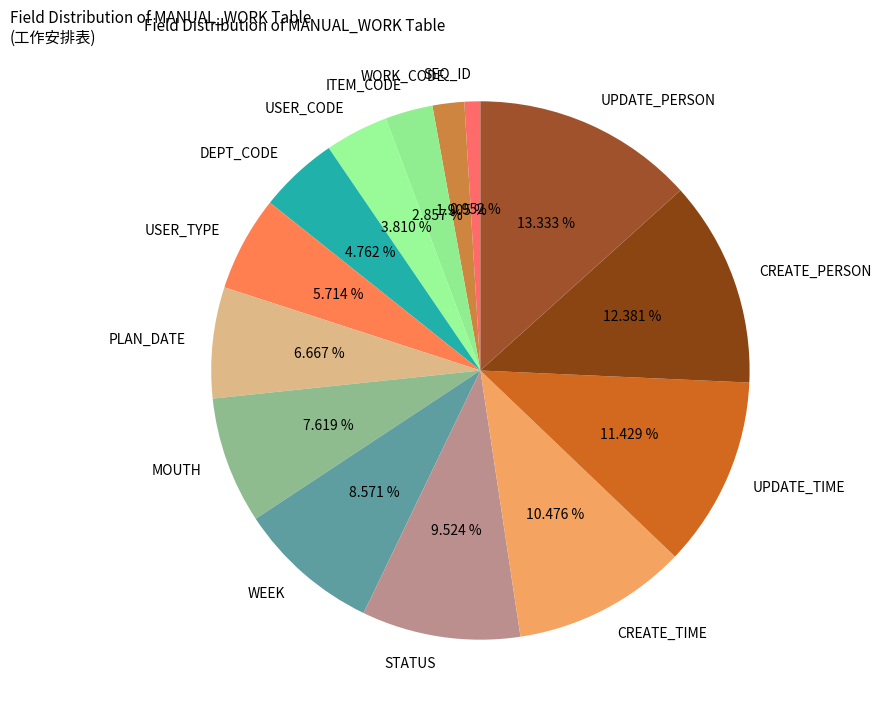

Between WORK_CODE and UPDATE_TIME, which is larger?

UPDATE_TIME